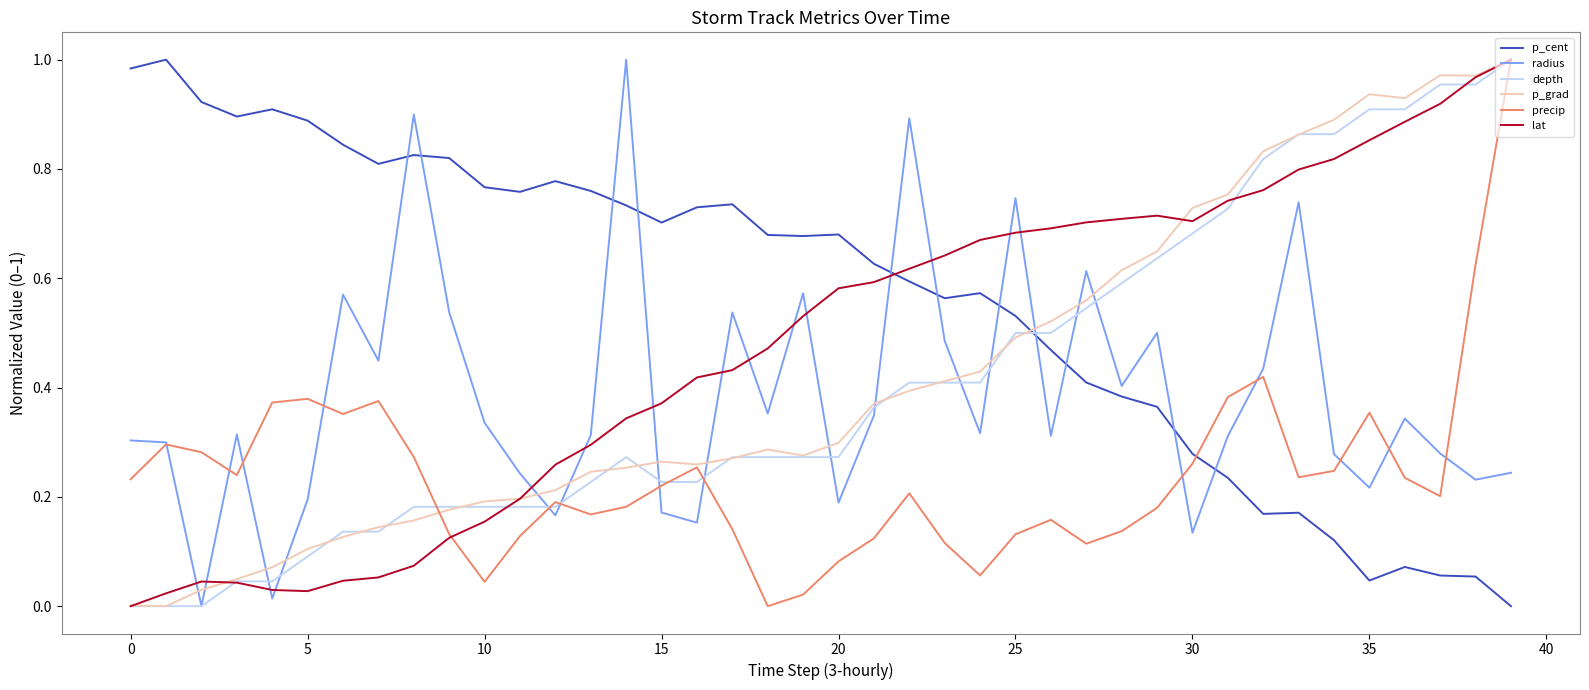

Which series ends up on top after the final intersection of p_cent and lat?

lat